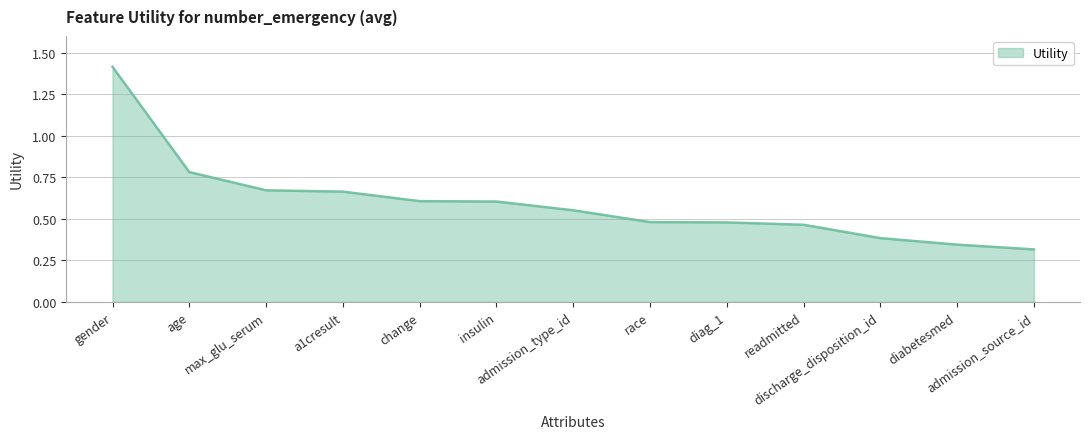

What is the maximum value shown in the chart?

1.4